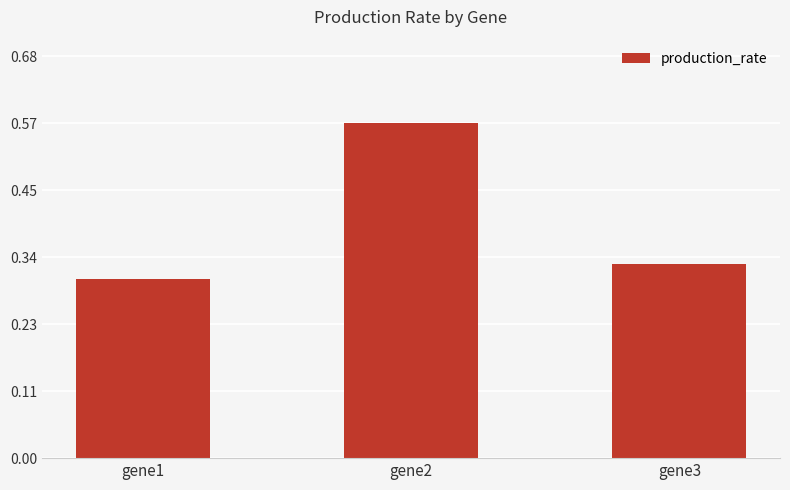

Which has a higher value, gene3 or gene2?

gene2